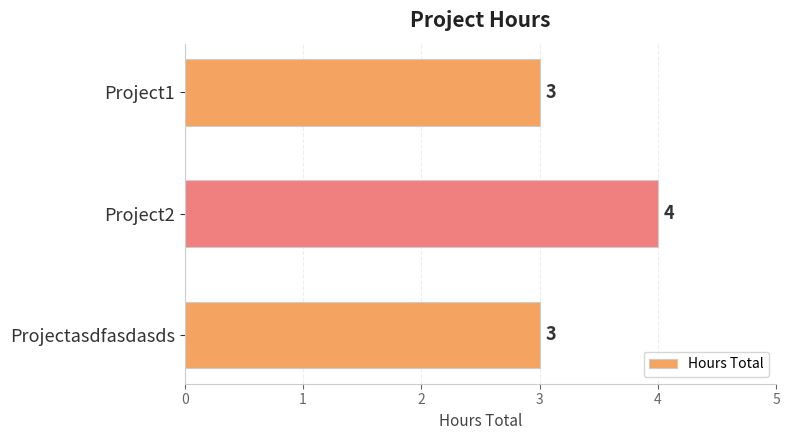

Which label corresponds to the largest value in the chart?

Project2